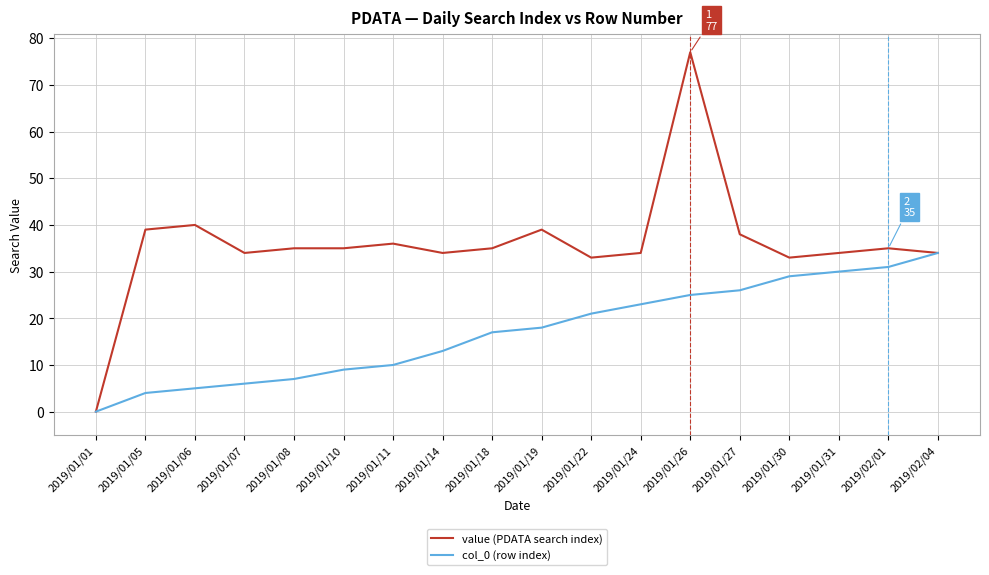

Is the value of value (PDATA search index) at 2019/01/24 greater than the value of col_0 (row index) at 2019/01/07?

Yes